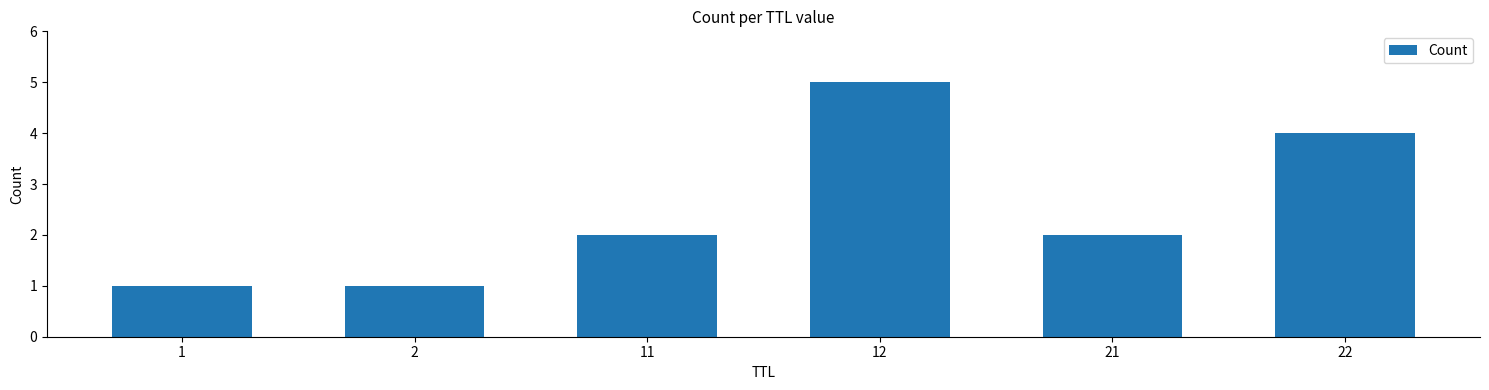

What is the change in value from 2 to 22?

+3